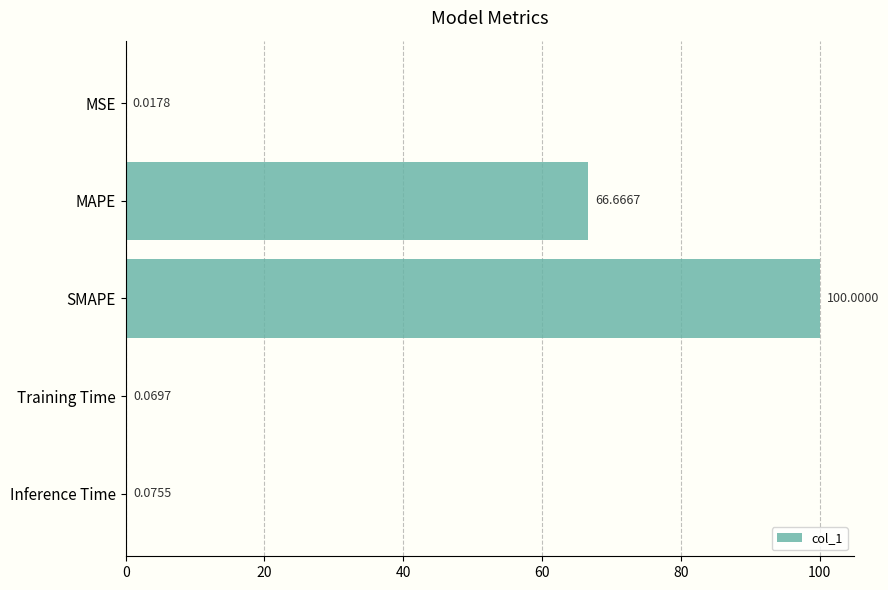

Between Training Time and MAPE, which is larger?

MAPE